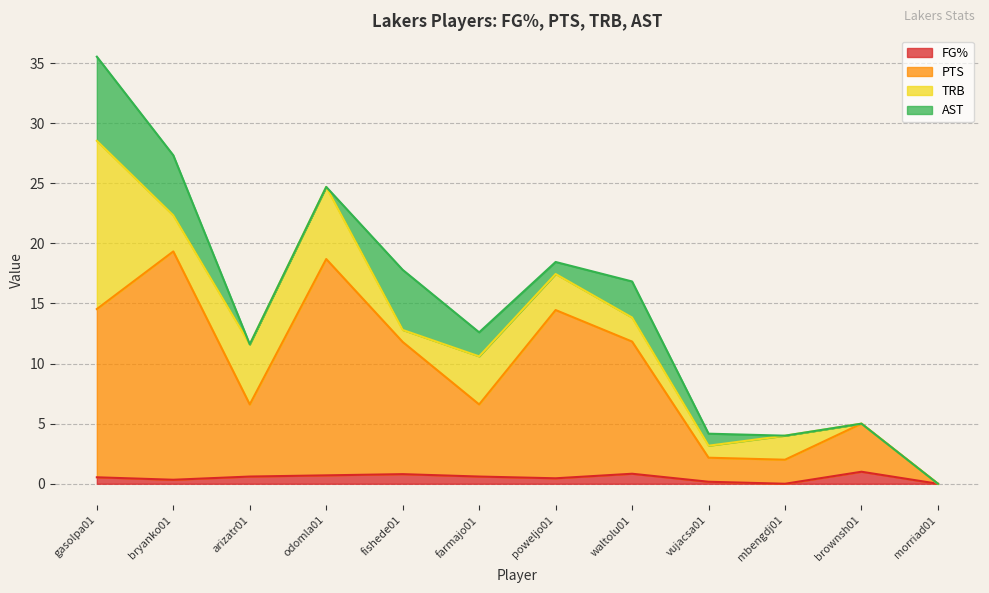

True or false: FG% and PTS cross at least once.

False